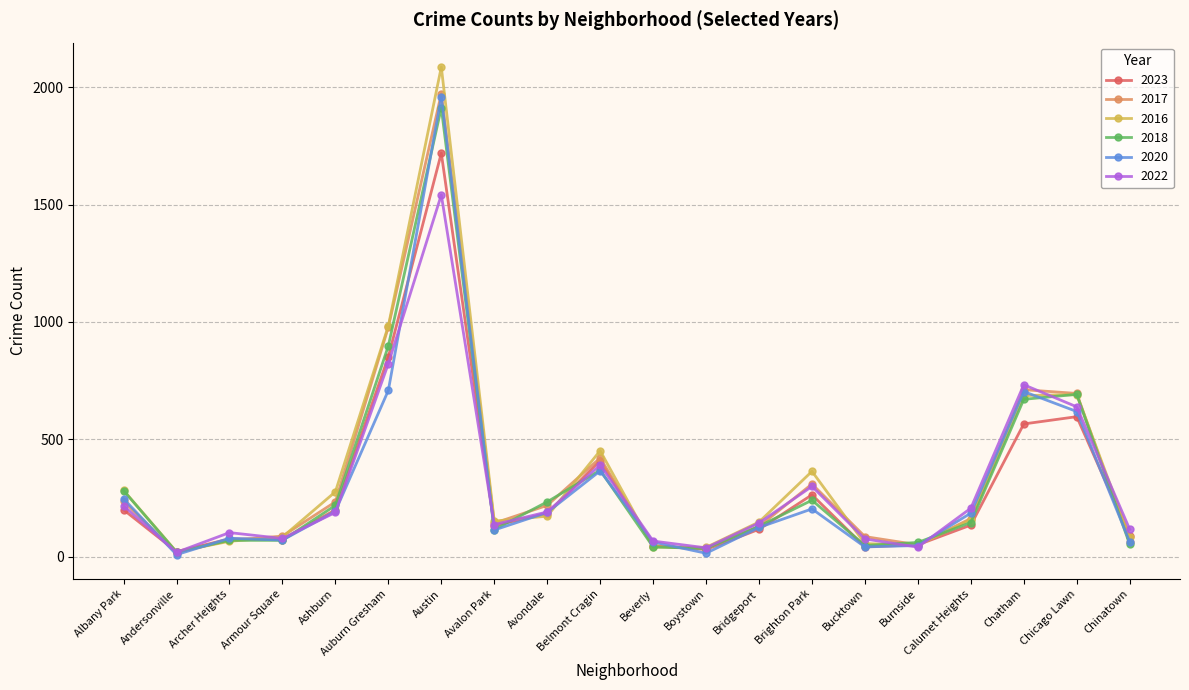

Which series ends up on top after the final intersection of 2016 and 2018?

2016